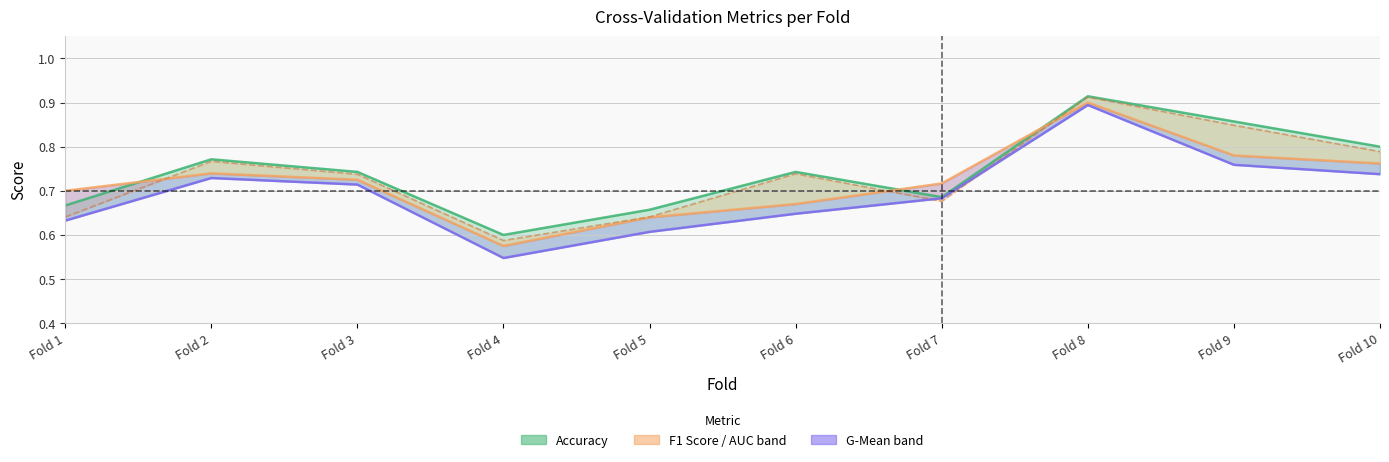

What is the difference between the maximum and second lowest values in the auc (line) series?

0.3